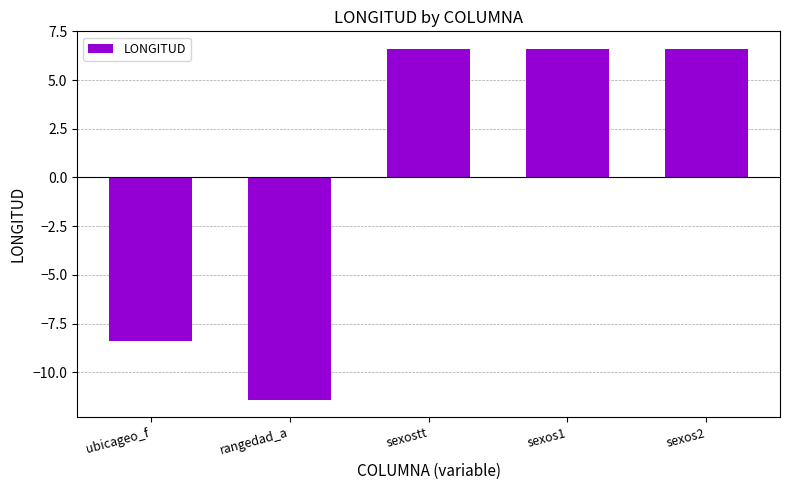

Which category has the lowest value across all series?

rangedad_a